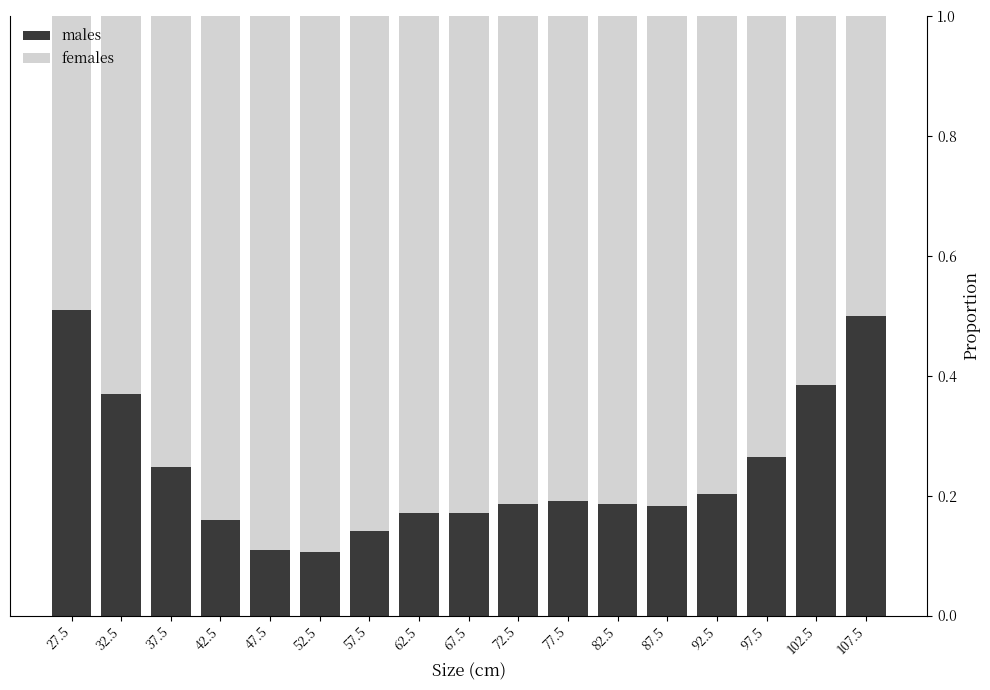

What is the sum of all males values?

4.1